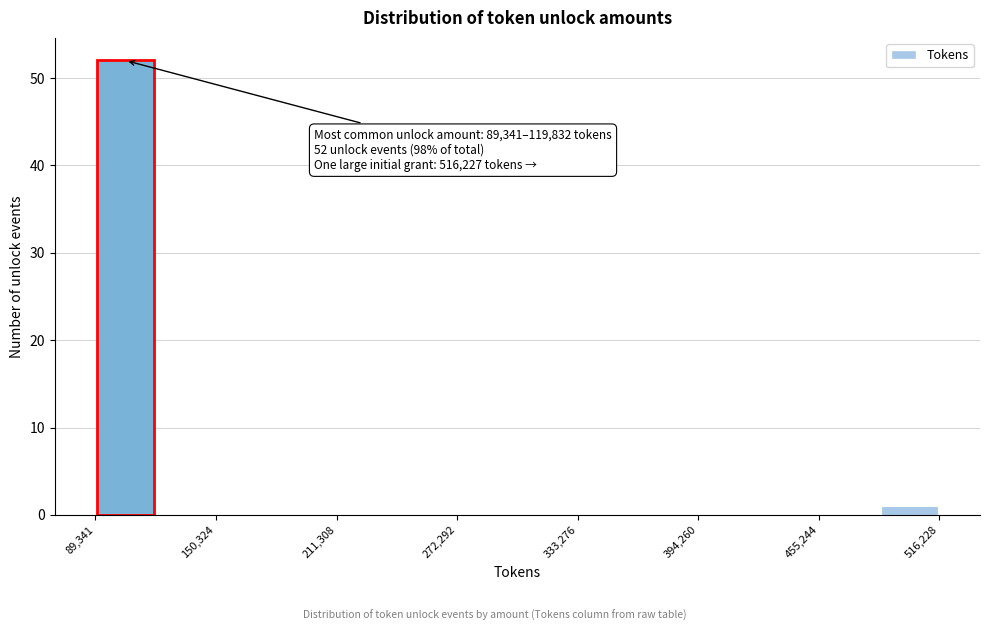

Read against the x-axis, roughly where is the centre of the tallest bar?

100000